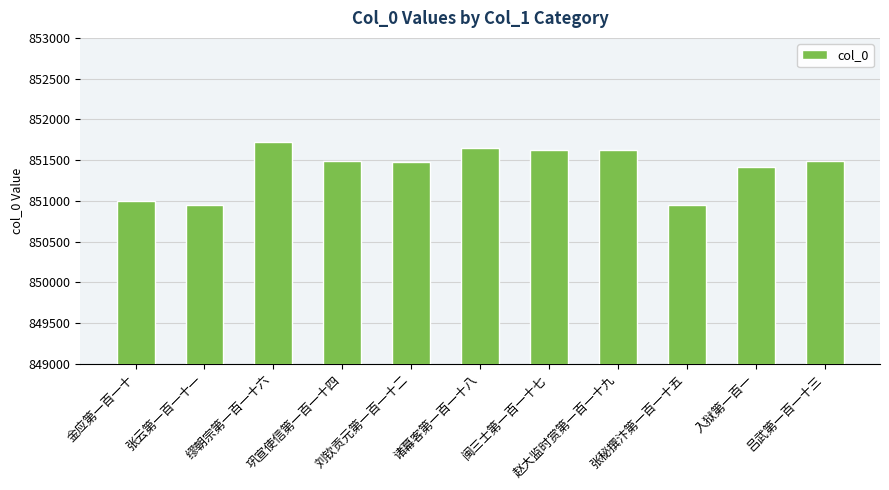

What is the greatest value displayed?

851725